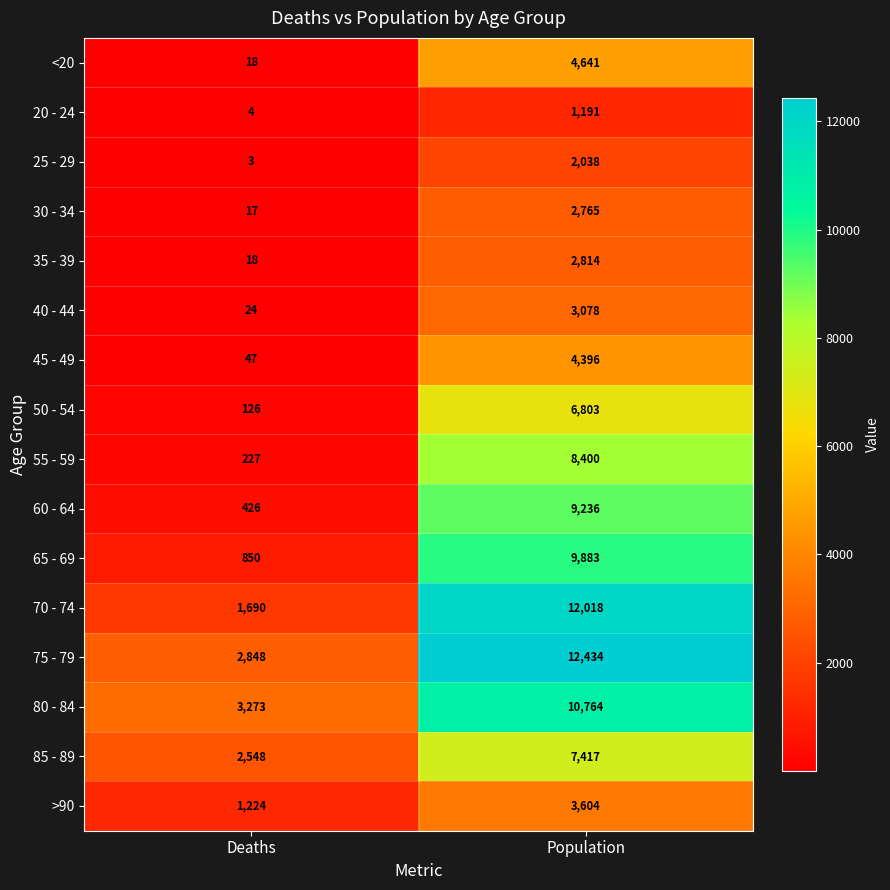

What is the difference between the 60 - 64 values at Population and Deaths?

8810